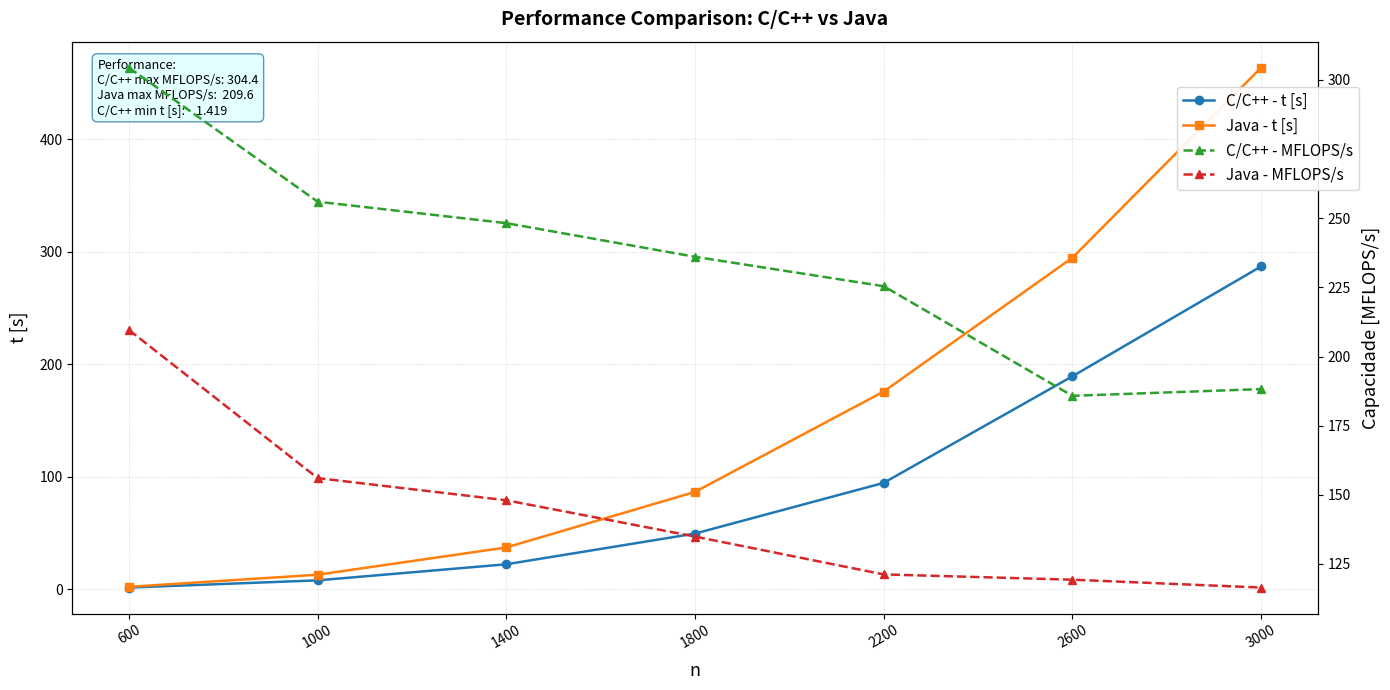

What is the minimum value for Java - MFLOPS/s?

116.5